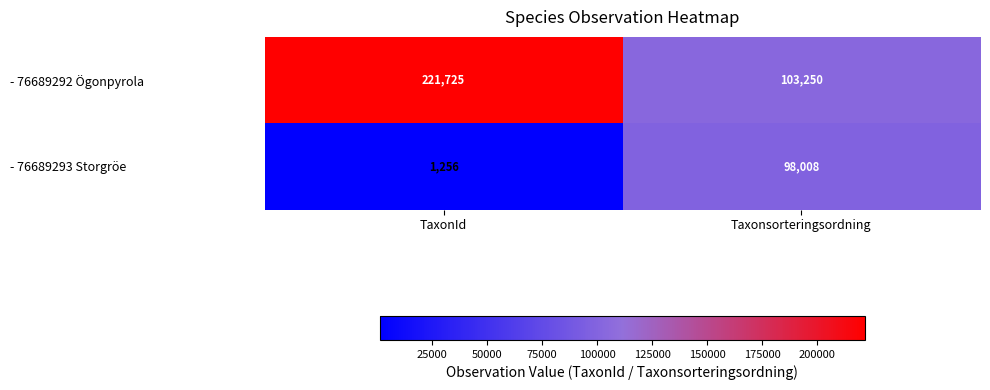

Which series has the widest spread of values?

- 76689292 Ögonpyrola